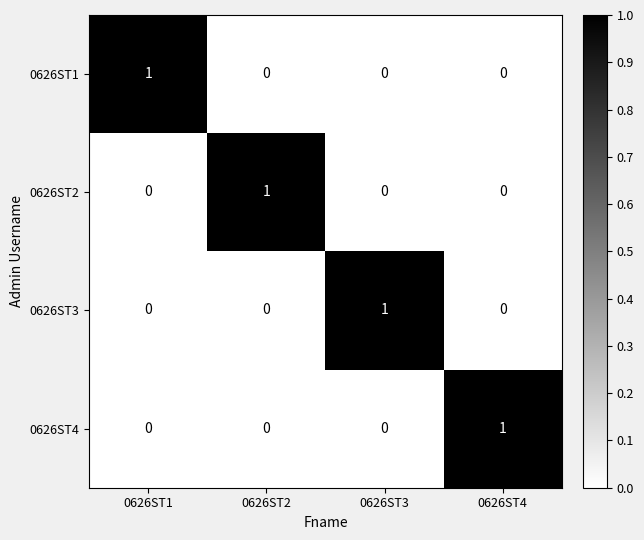

True or false: 0626ST2 has a value of 0 at 0626ST4.

True